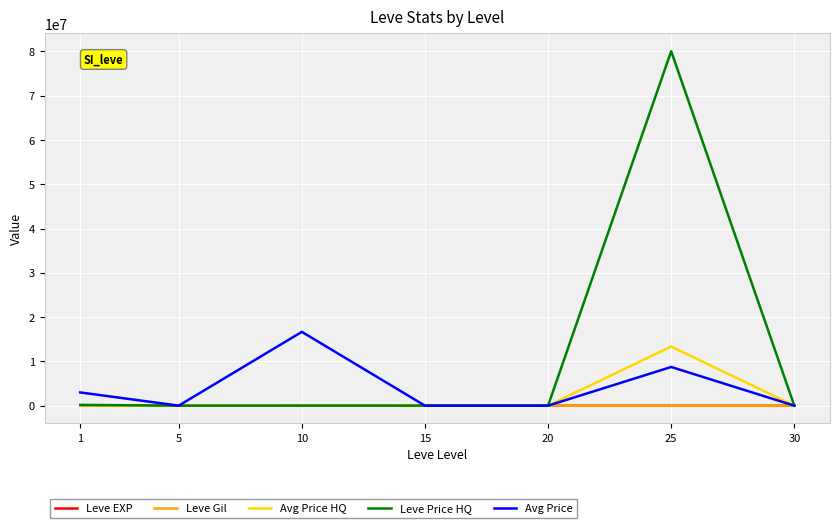

What is the average value of the Avg Price series?

4056228.1